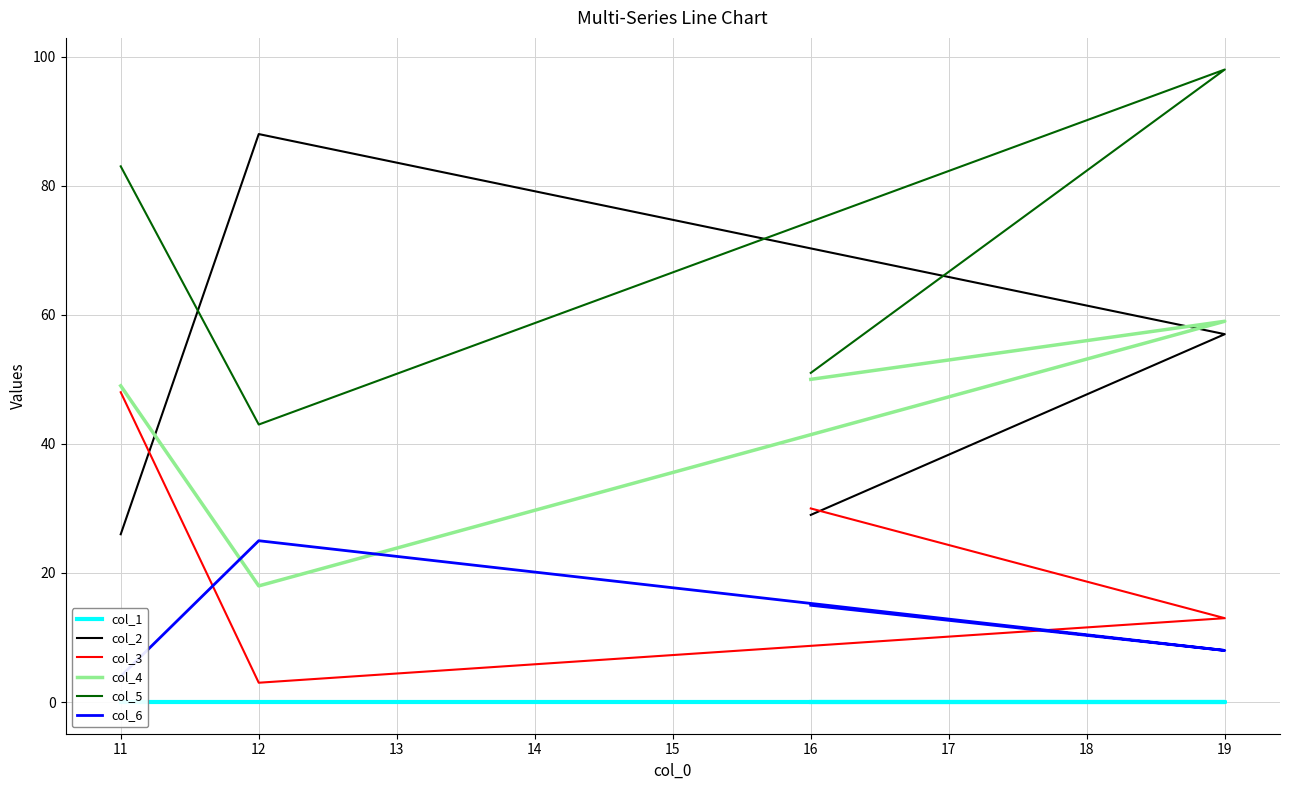

How many lines are shown in the chart?

6